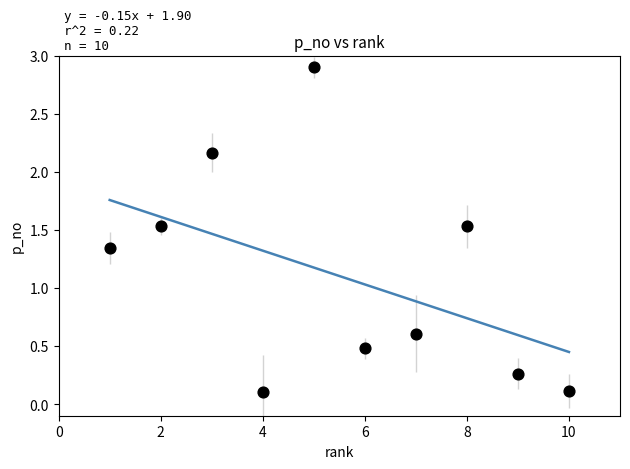

What is the range of X values (max minus min)?

9.0